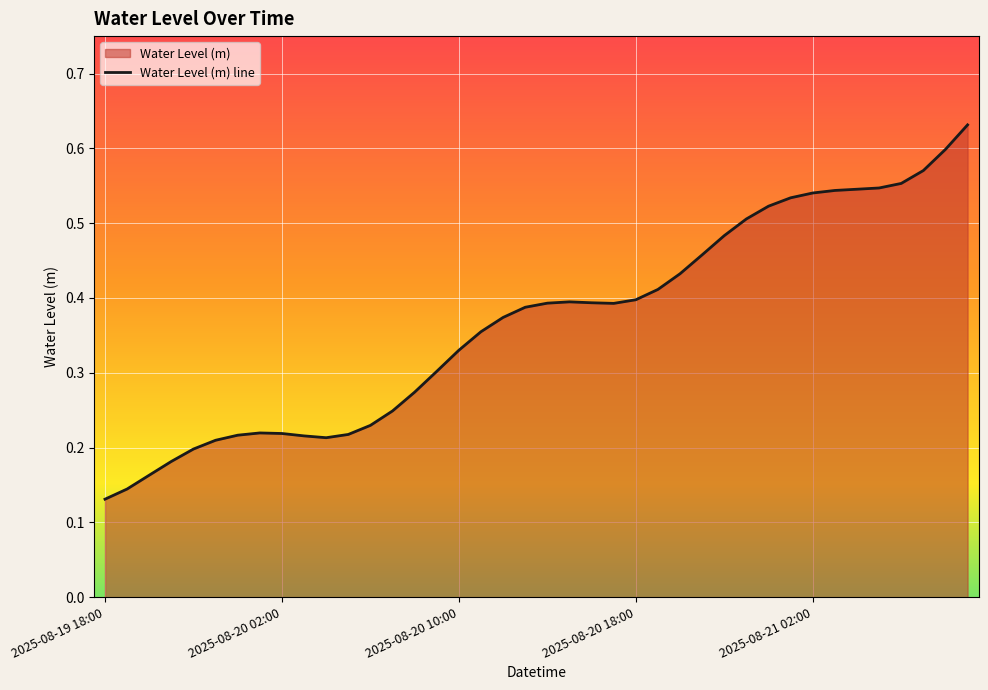

How many lines are shown in the chart?

1